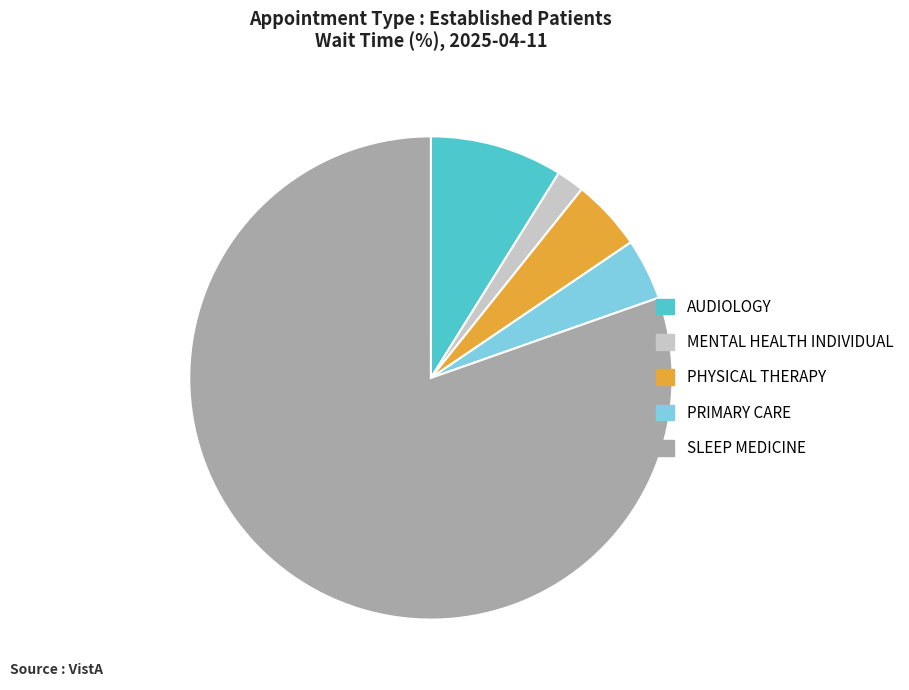

True or false: PHYSICAL THERAPY accounts for 16% of the total.

False